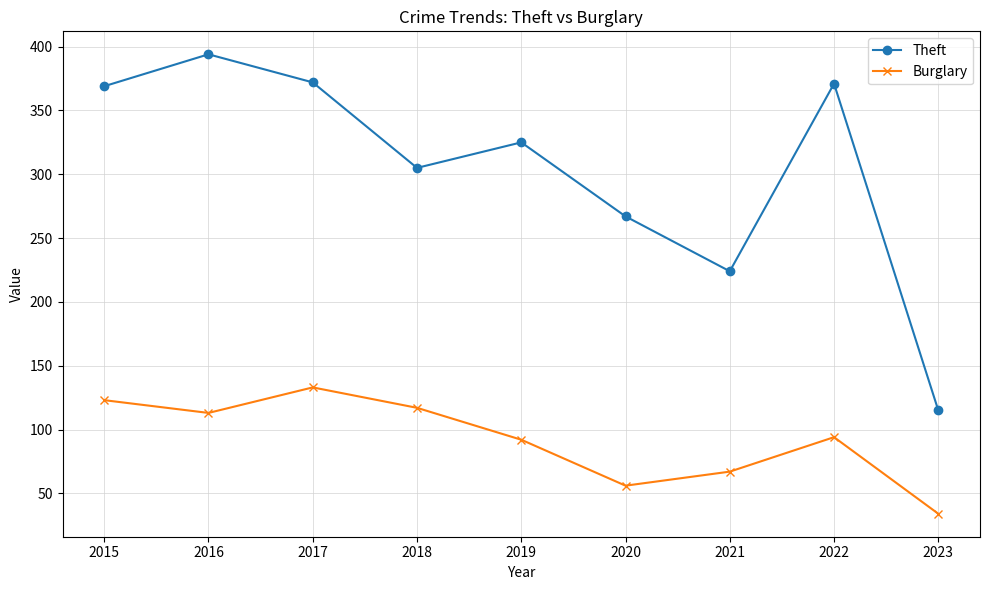

What is the total value across all series at 2022?

465